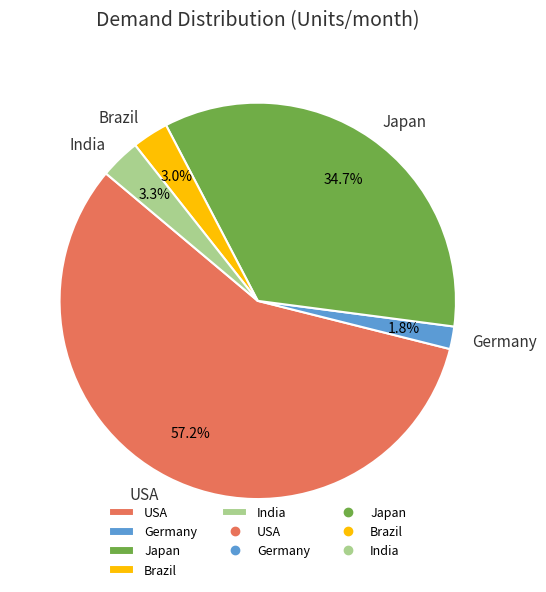

Between Japan and Germany, which is larger?

Japan